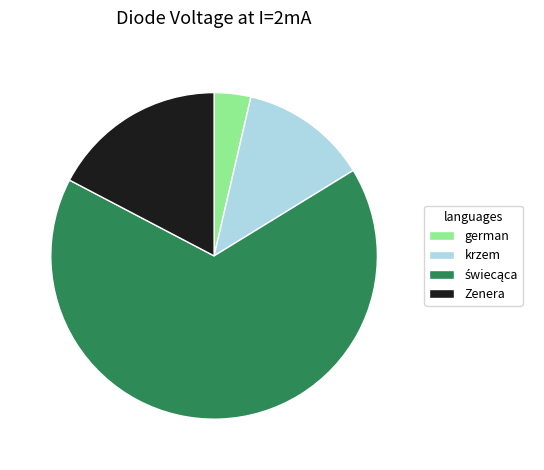

What is the smallest slice in the pie chart?

german